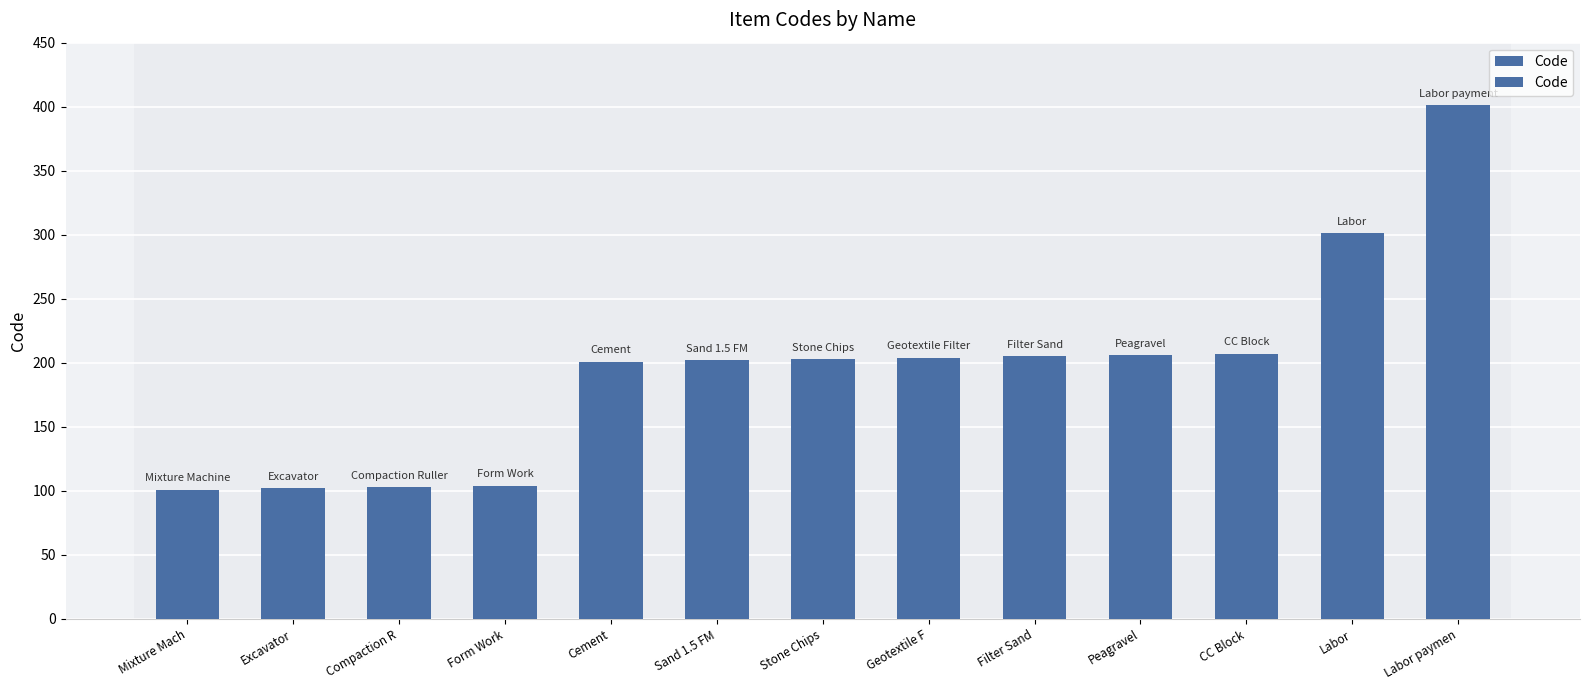

What is the label of the 11th bar from the left?

CC Block